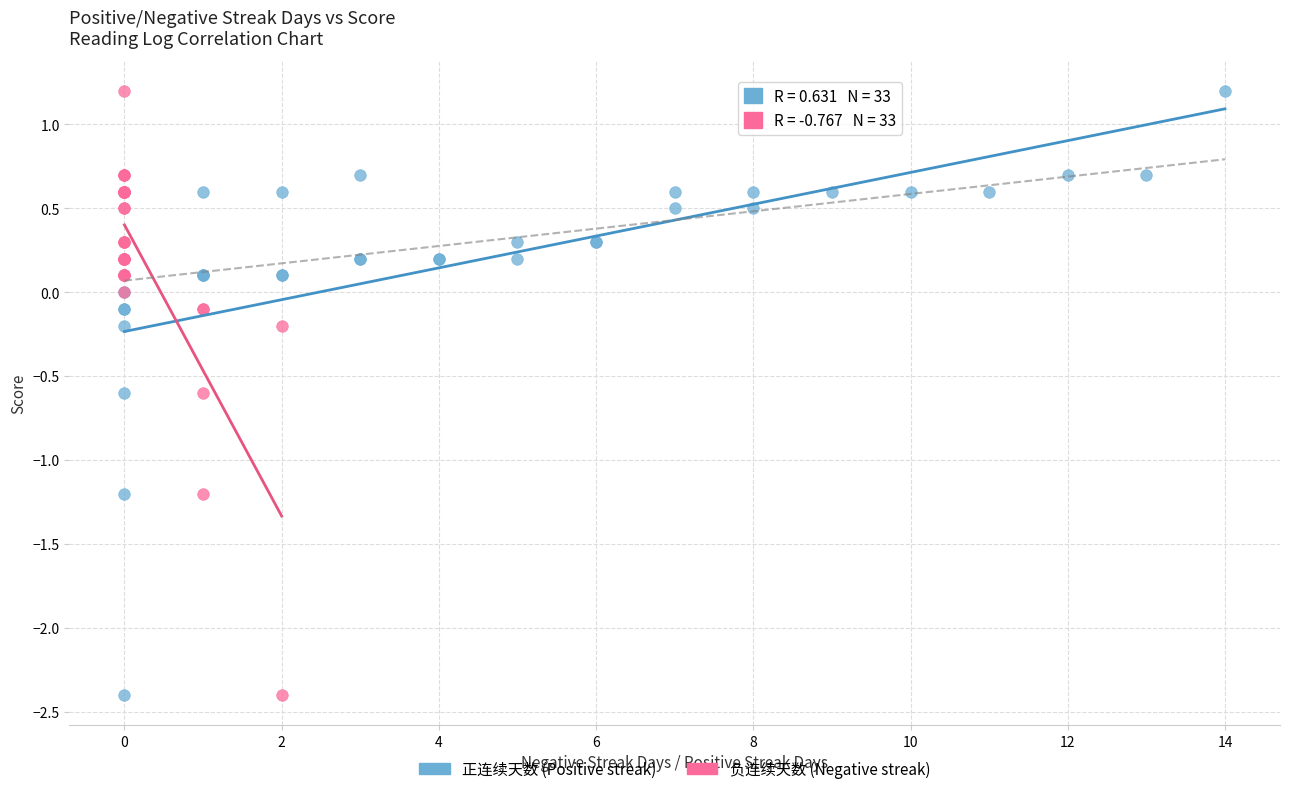

What are all the series names shown in the legend?

正连续天数 (Positive streak), 负连续天数 (Negative streak)